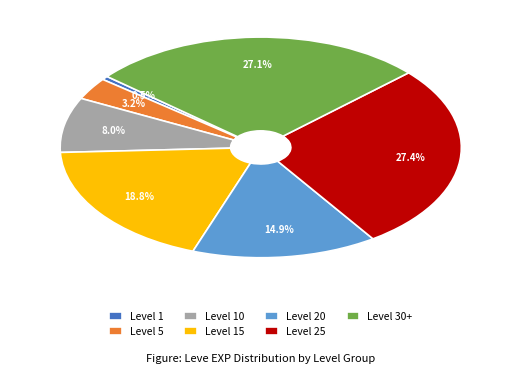

Is there any slice that represents more than half of the pie?

No